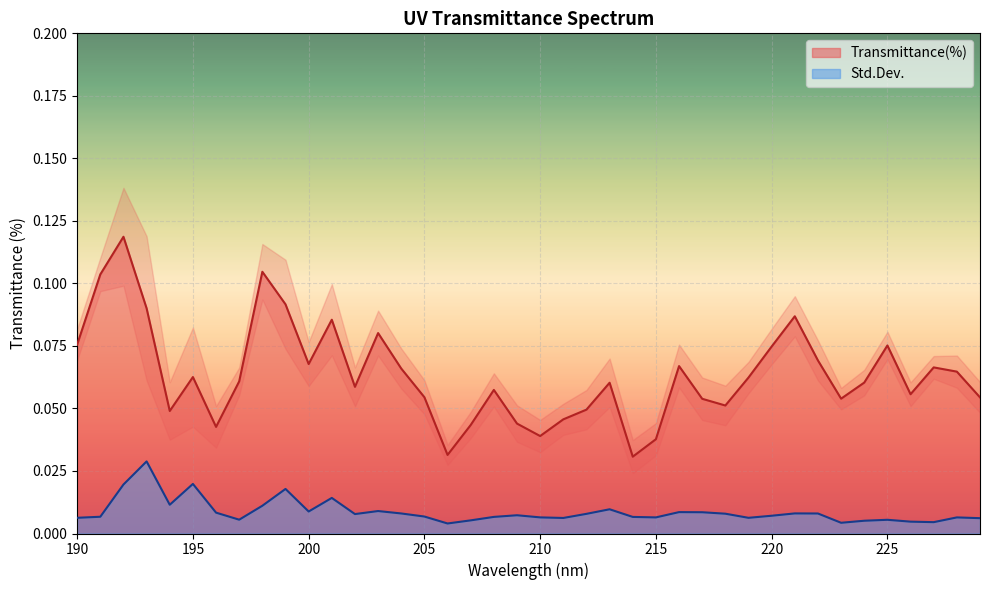

What is the sum of all Std.Dev. values?

0.3